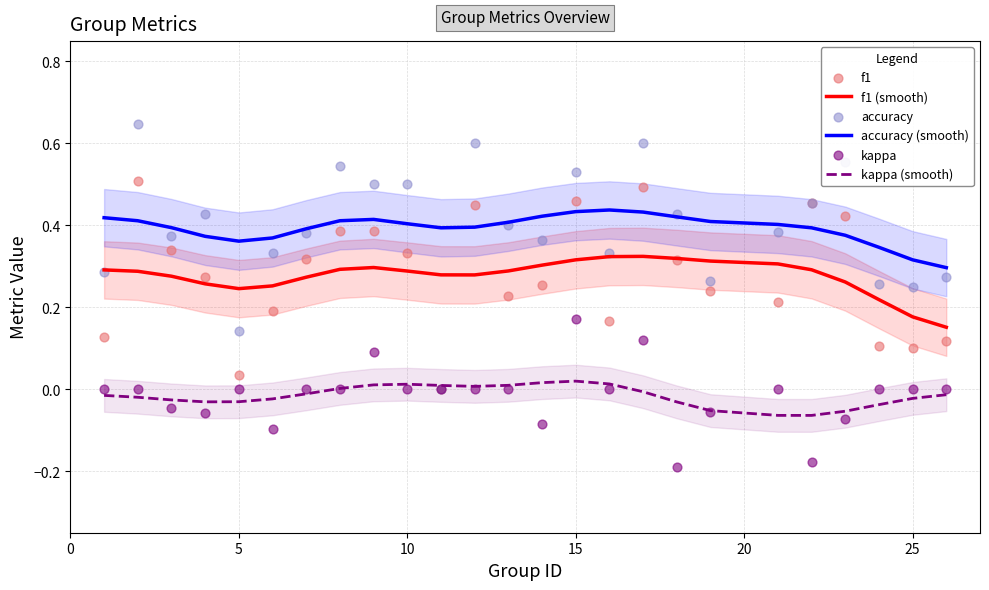

Which series has the widest spread of Y values?

accuracy